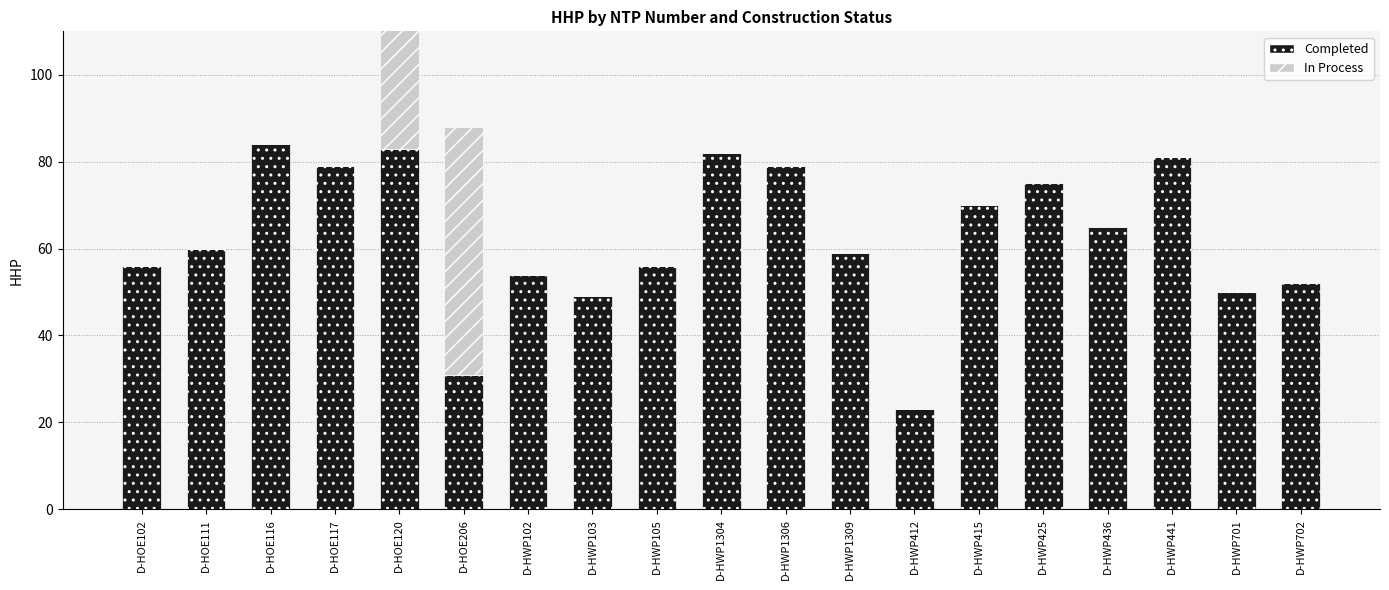

At D-HWP1304, list the series in order from smallest to largest.

In Process, Completed